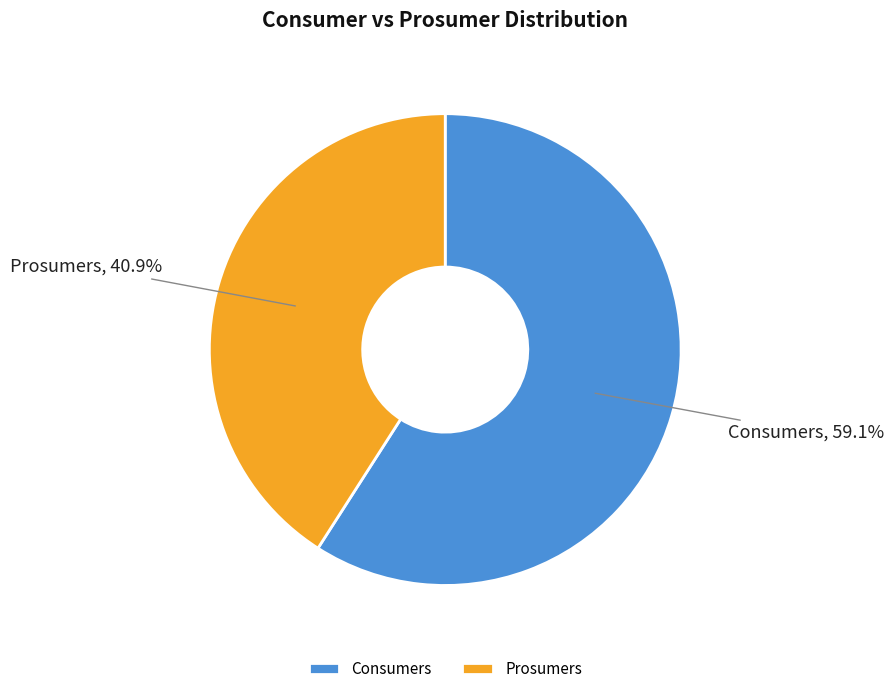

What is the ratio of the value at Consumers to the value at Prosumers?

1.4